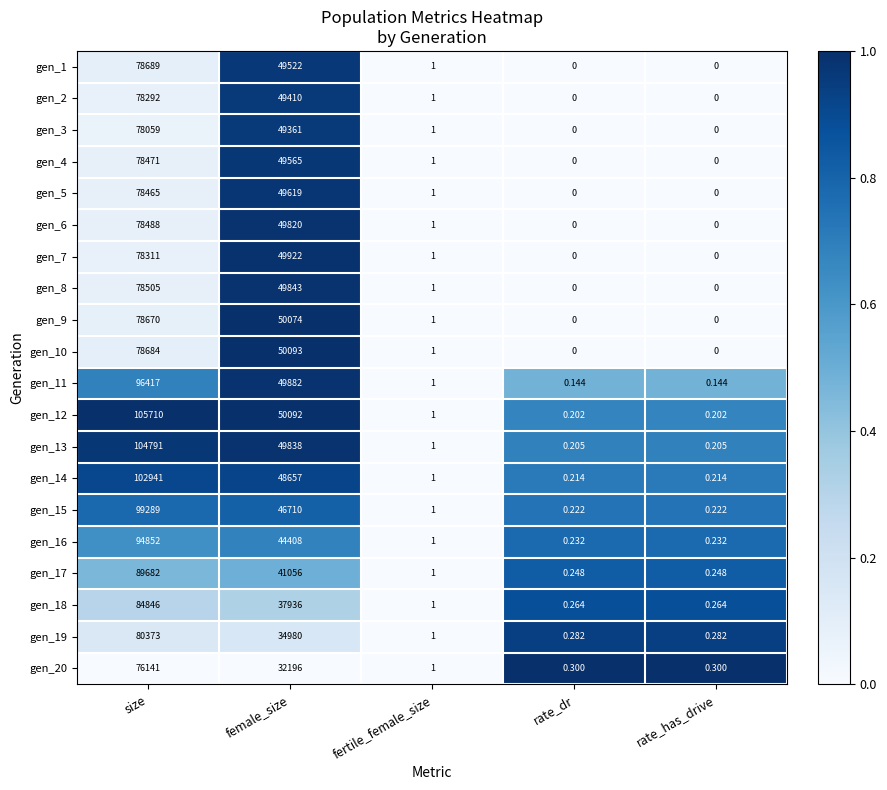

At which category is the sum across all series the highest?

size